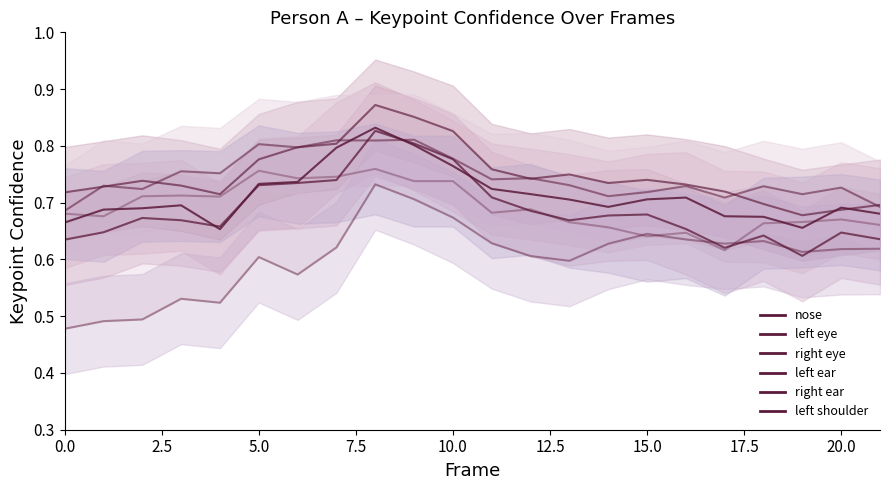

At which label does a_right_eye_confidence reach its peak?

8